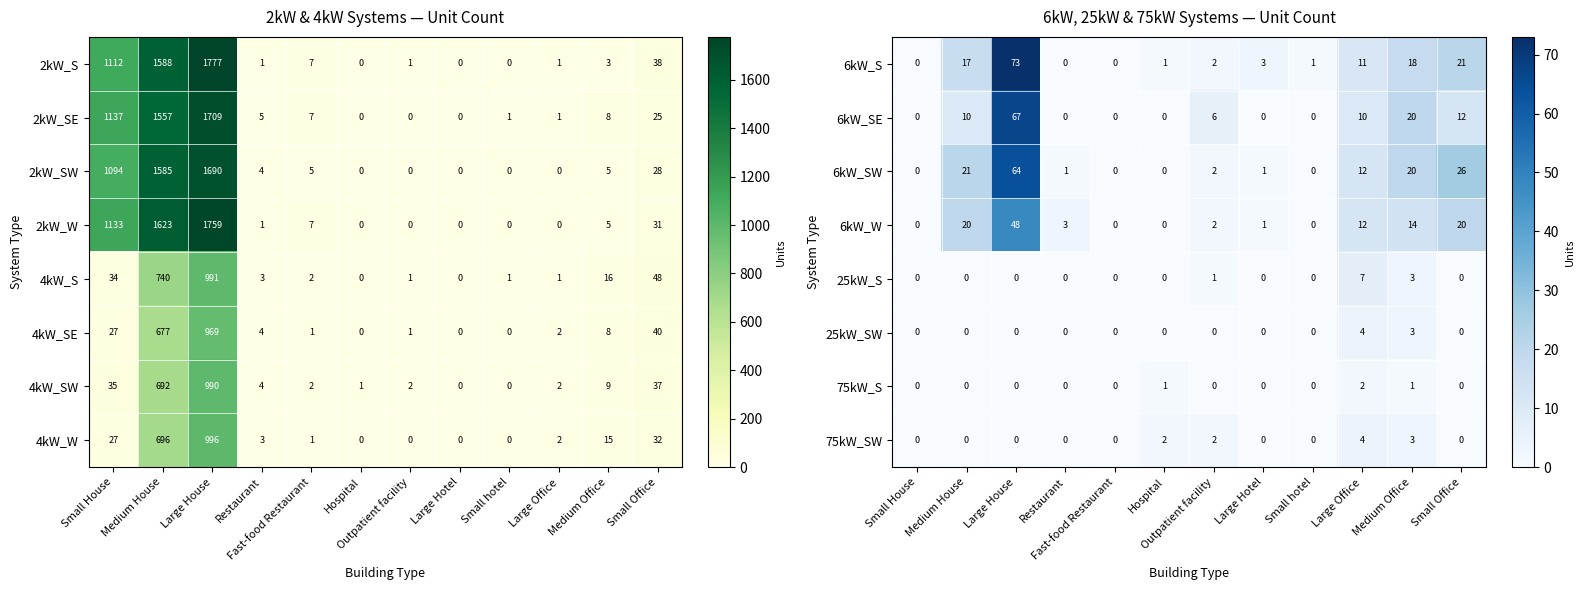

How many 75kW_S values are between 0 and 1?

11